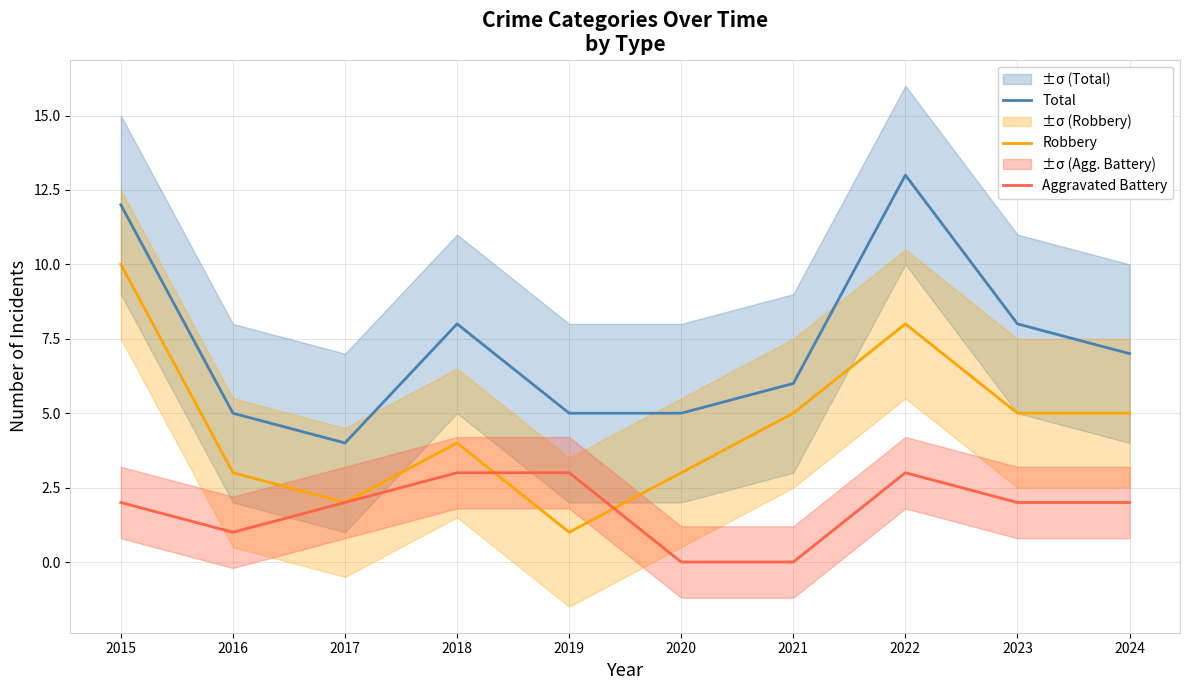

How many lines are shown in the chart?

3